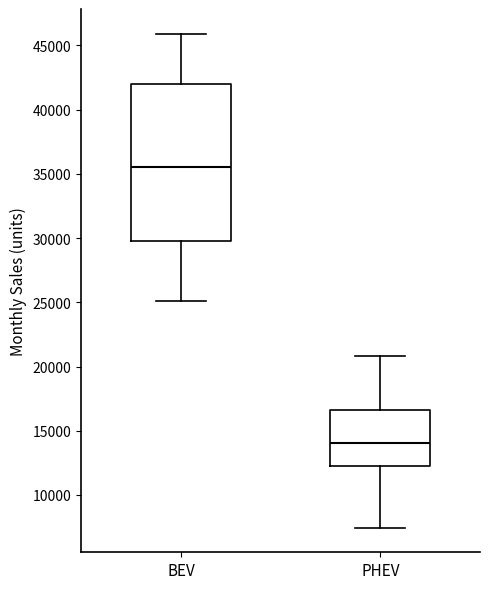

Comparing the boxes themselves (not the whiskers), which one is the tallest?

BEV